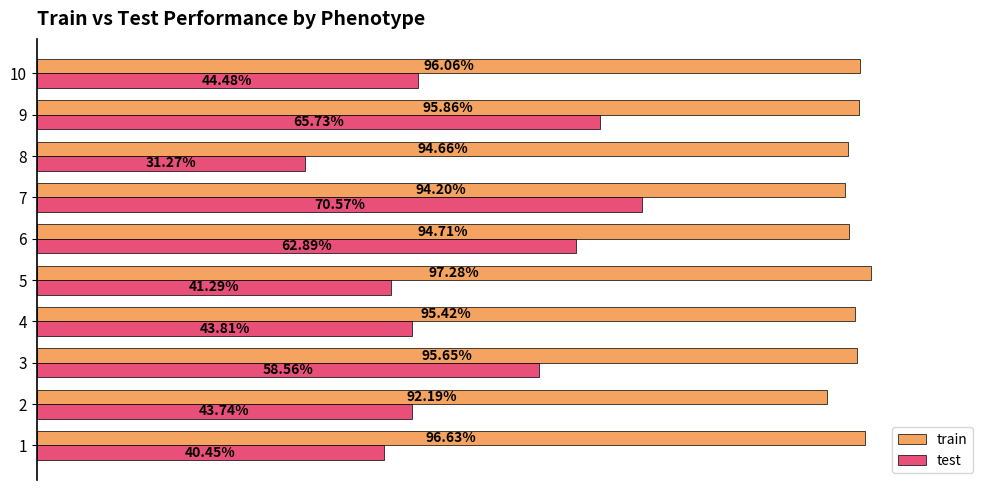

What are all the series names shown in the legend?

train, test